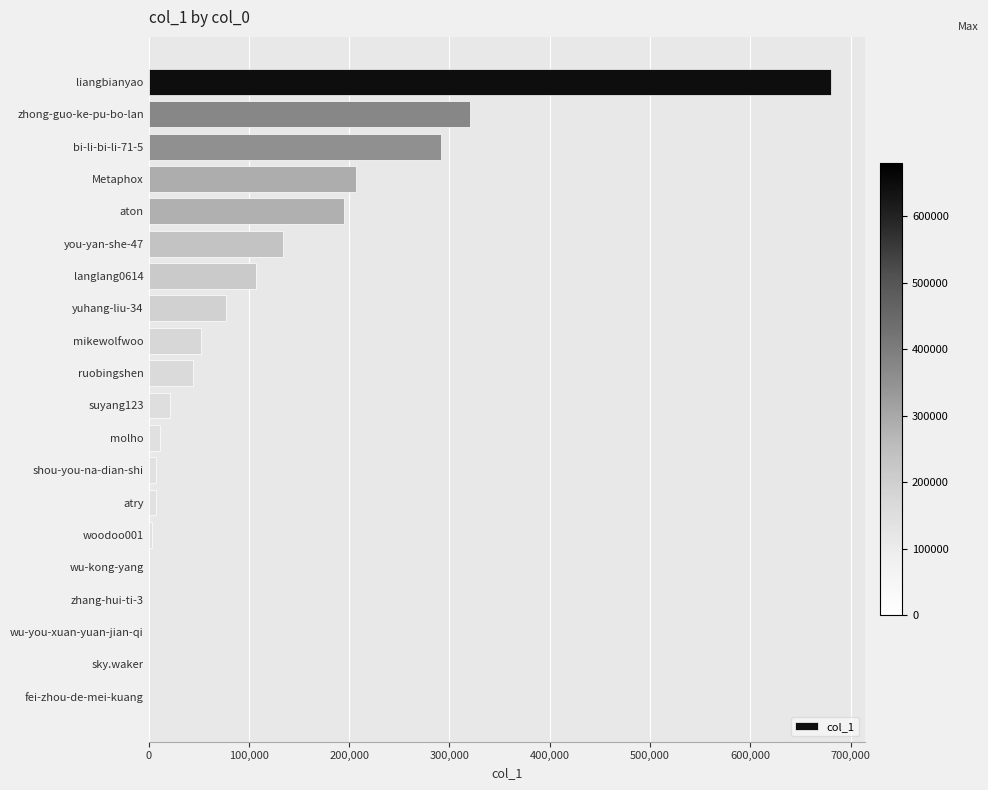

The chart shows a value of 565657 at zhong-guo-ke-pu-bo-lan. True or false?

False